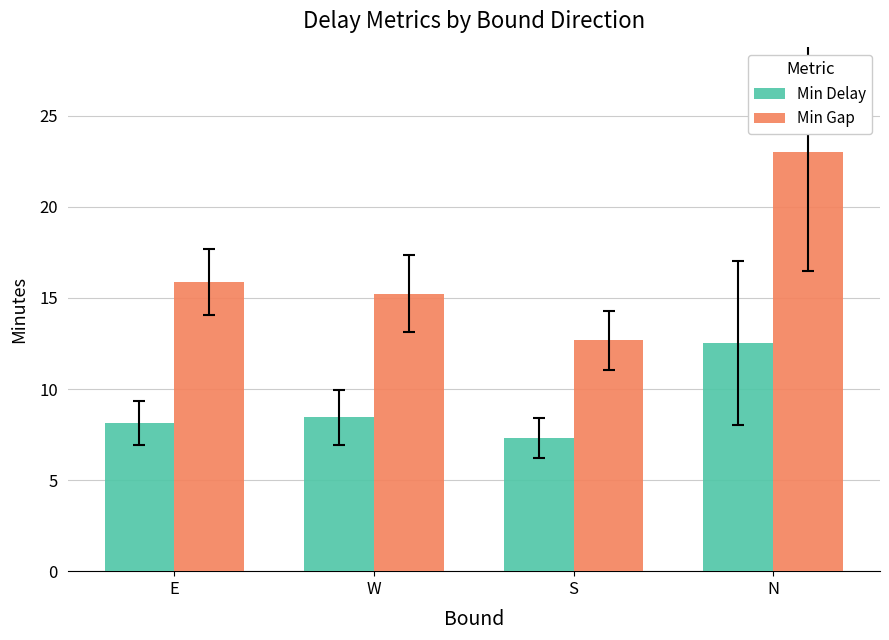

What is the average value of the Min Delay series?

9.1